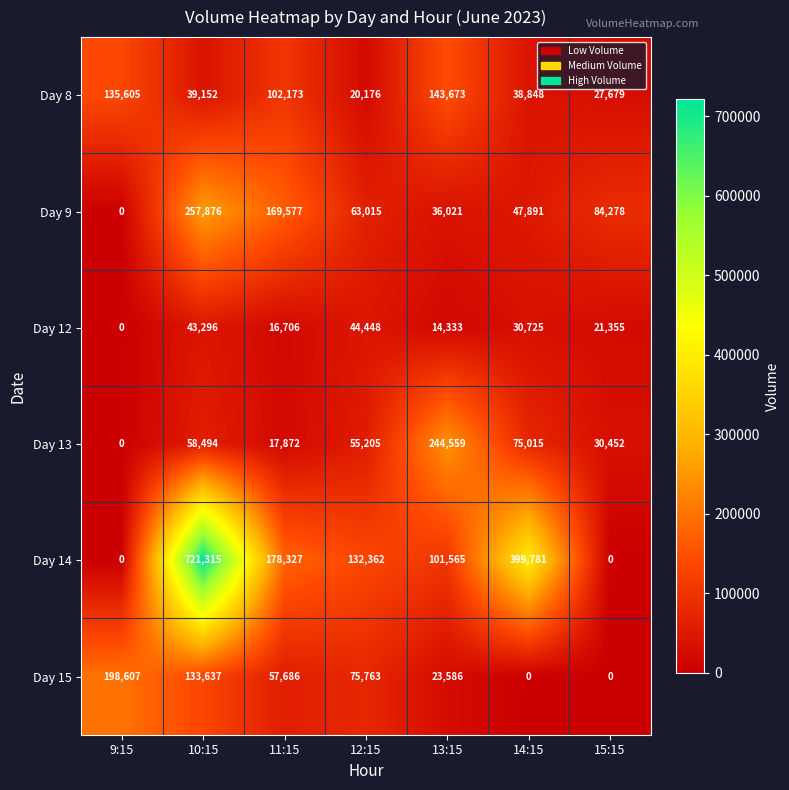

What is the spread (max minus min) of values at 13:15?

230226